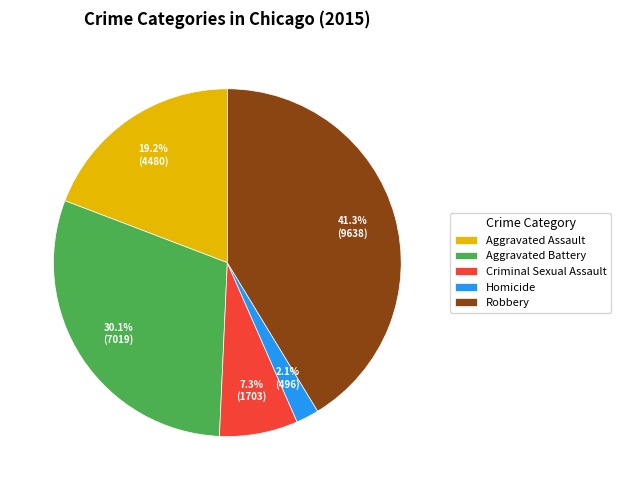

To the nearest percent, what is the difference between the largest and smallest slice percentages?

39%